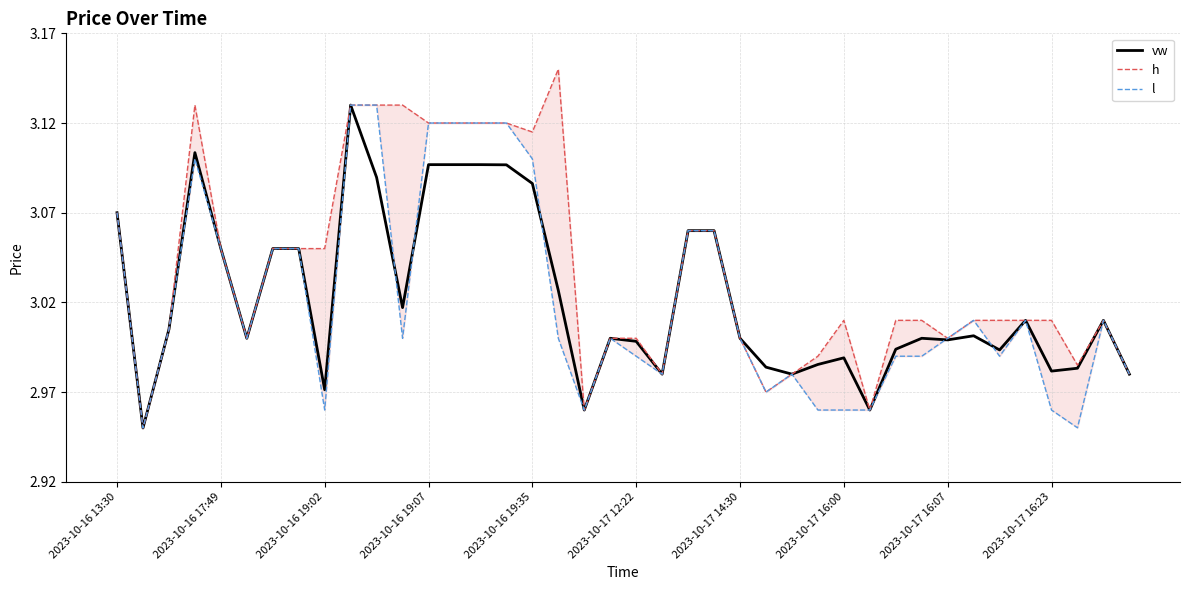

What is the highest value of the l series?

3.1